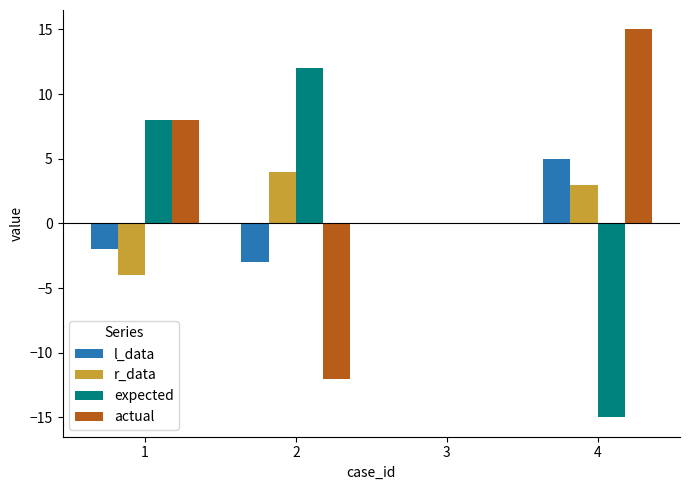

Count the r_data values in the range 0 to 4.

3